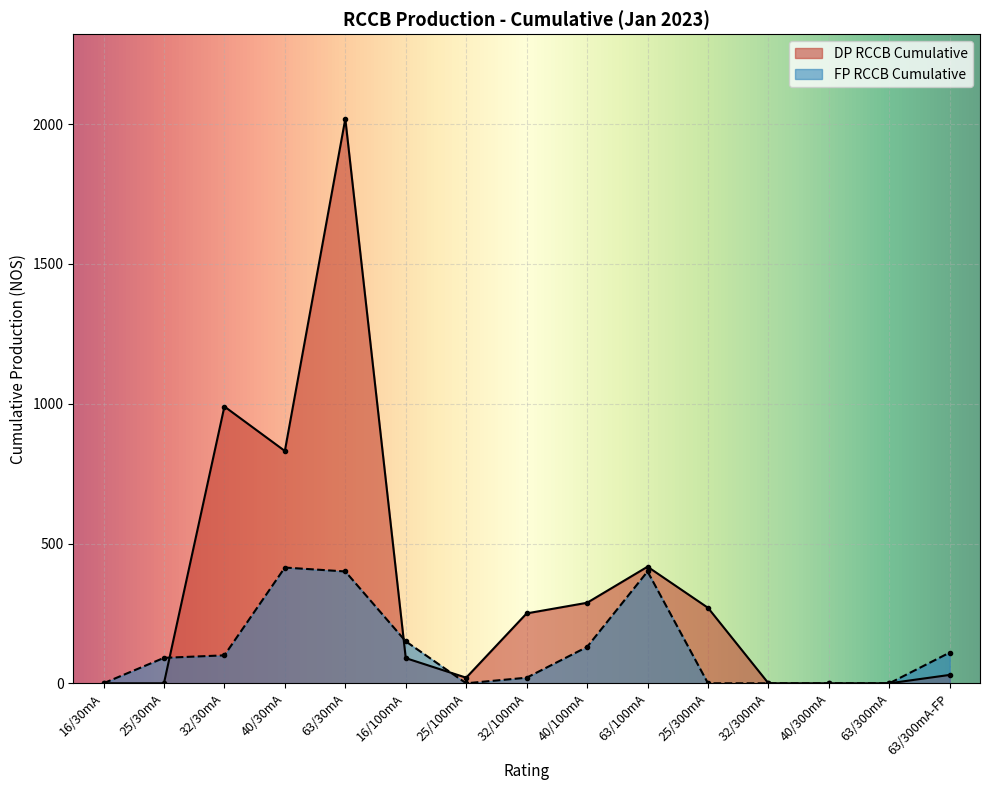

Is the value of FP RCCB Cumulative at 25/30mA greater than the value of DP RCCB Cumulative at 63/30mA?

No